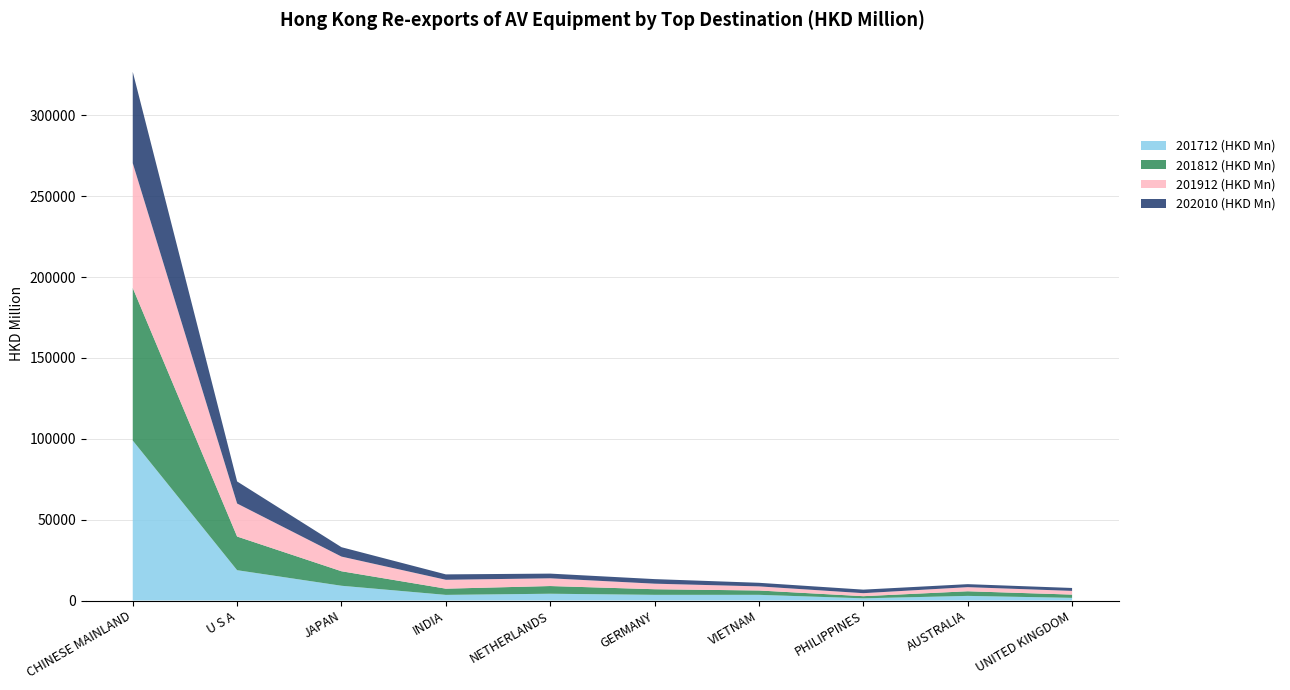

Reading right to left, extract all data points from this chart.

201712 (HKD Mn): 1638.8	2862.8	1358.2	3516.6	3511.2	4194.9	3483.5	9128.4	18753.6	98932.5
201812 (HKD Mn): 2028.0	2860.4	1328.1	2686.2	3479.6	4760.2	3845.5	8970.6	20819.2	94341.2
201912 (HKD Mn): 2285.6	2537.3	1851.1	2540.4	3421.9	4787.2	5490.3	9065.0	20409.7	77195.7
202010 (HKD Mn): 1808.0	1858.9	2194.7	2219.3	2828.0	2895.5	3341.9	5809.5	13645.4	56448.8